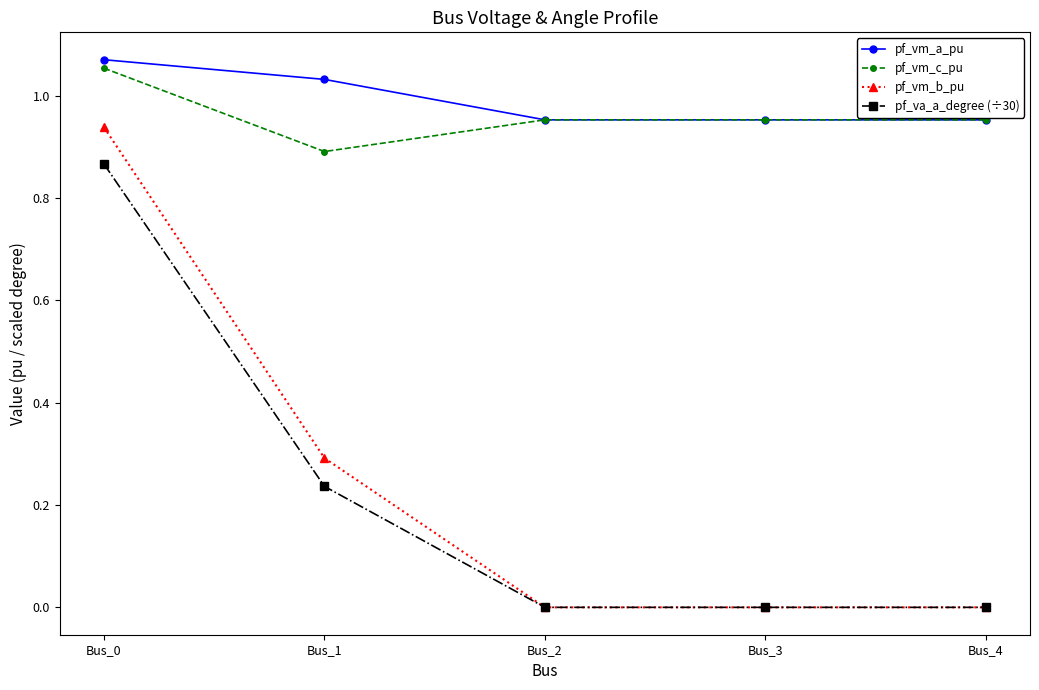

Is it true that pf_vm_b_pu equals 0.4 at Bus_1?

False